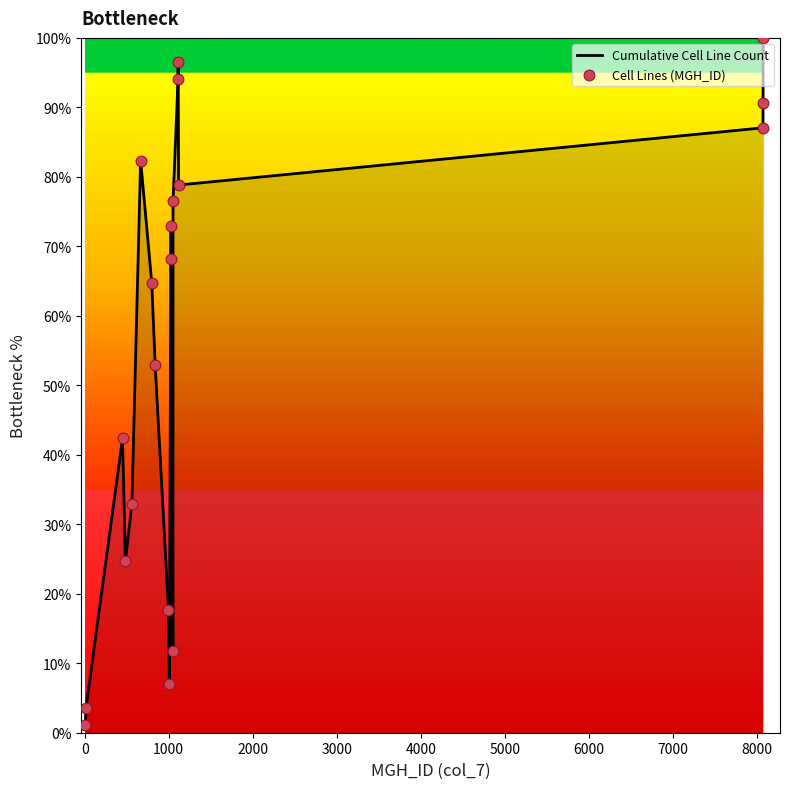

What is the greatest value displayed?

100.0